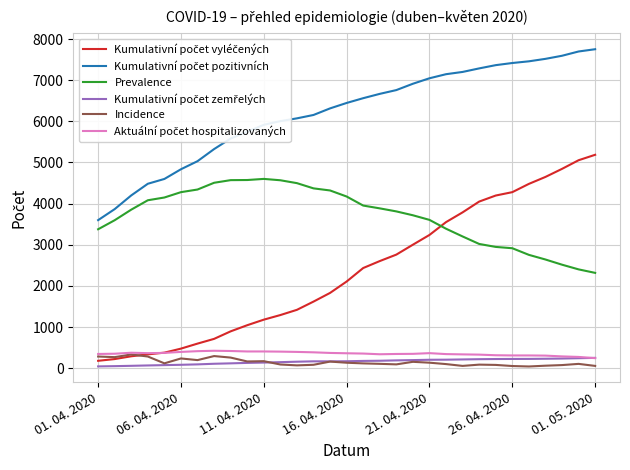

What is the maximum value shown in the chart?

7752